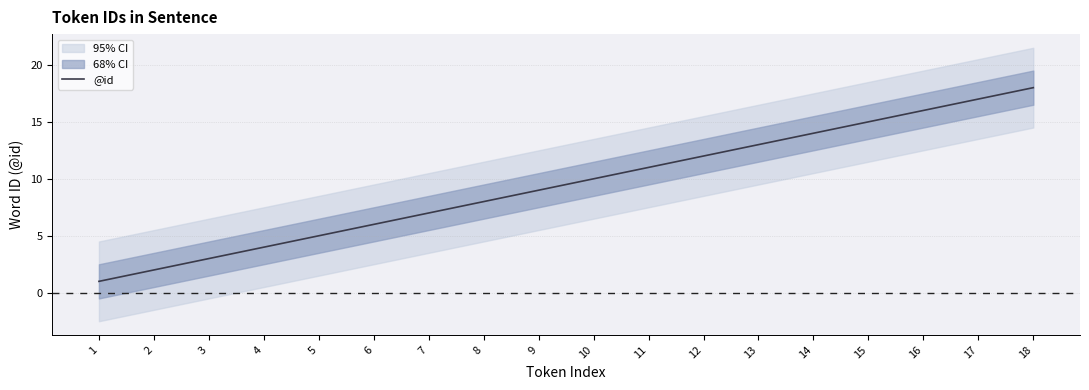

Reading left to right, transcribe all the data shown in this chart.

1	2	3	4	5	6	7	8	9	10	11	12	13	14	15	16	17	18